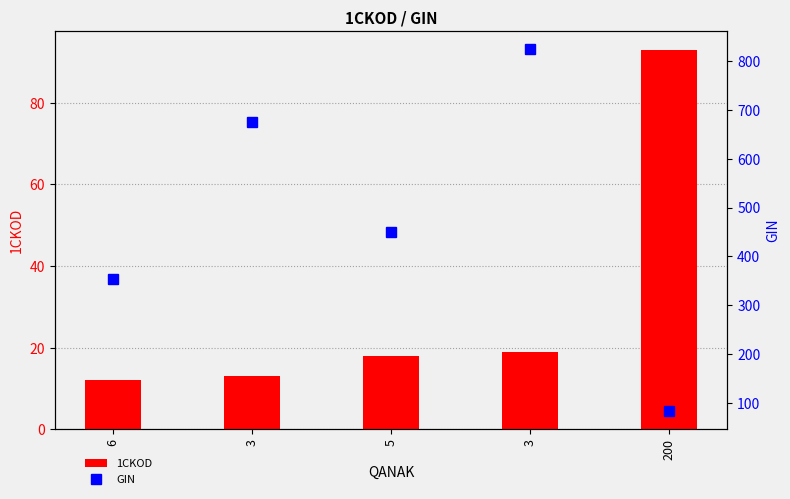

What is the value of the GIN bar at the 3rd from the left?

450.0